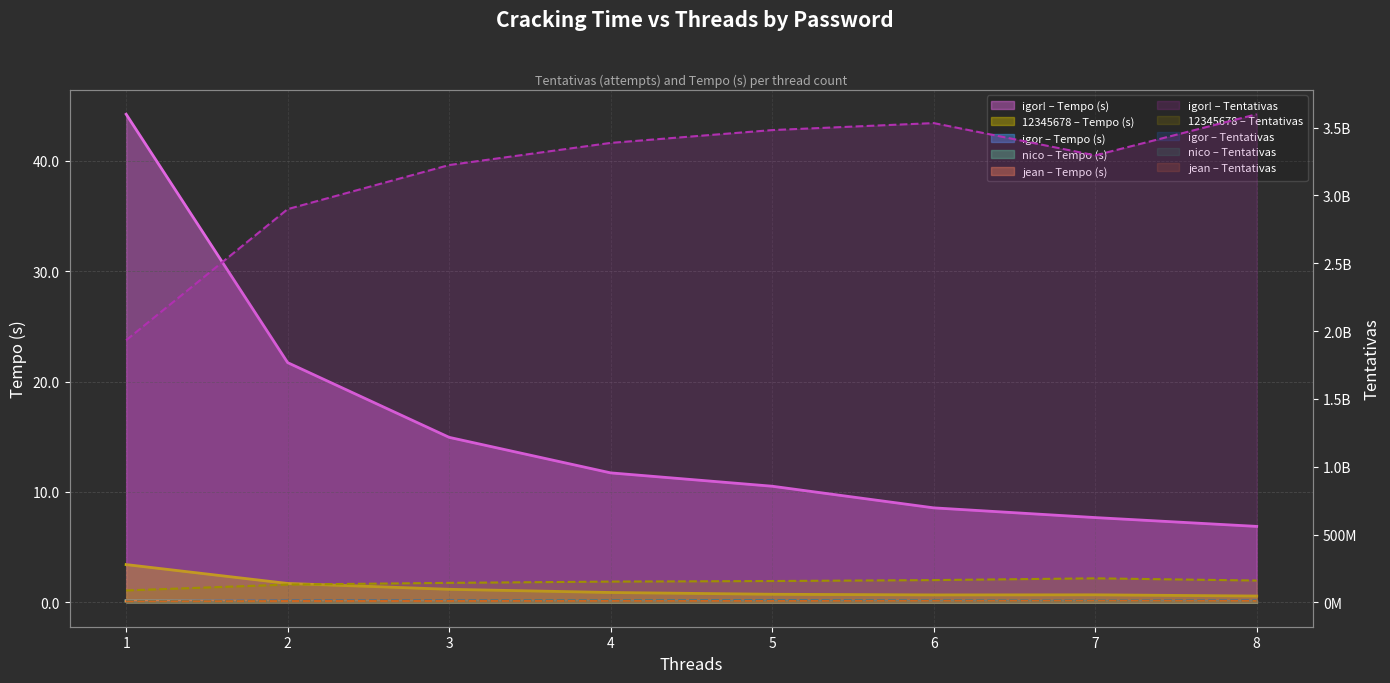

True or false: igor! and igor cross at least once.

False